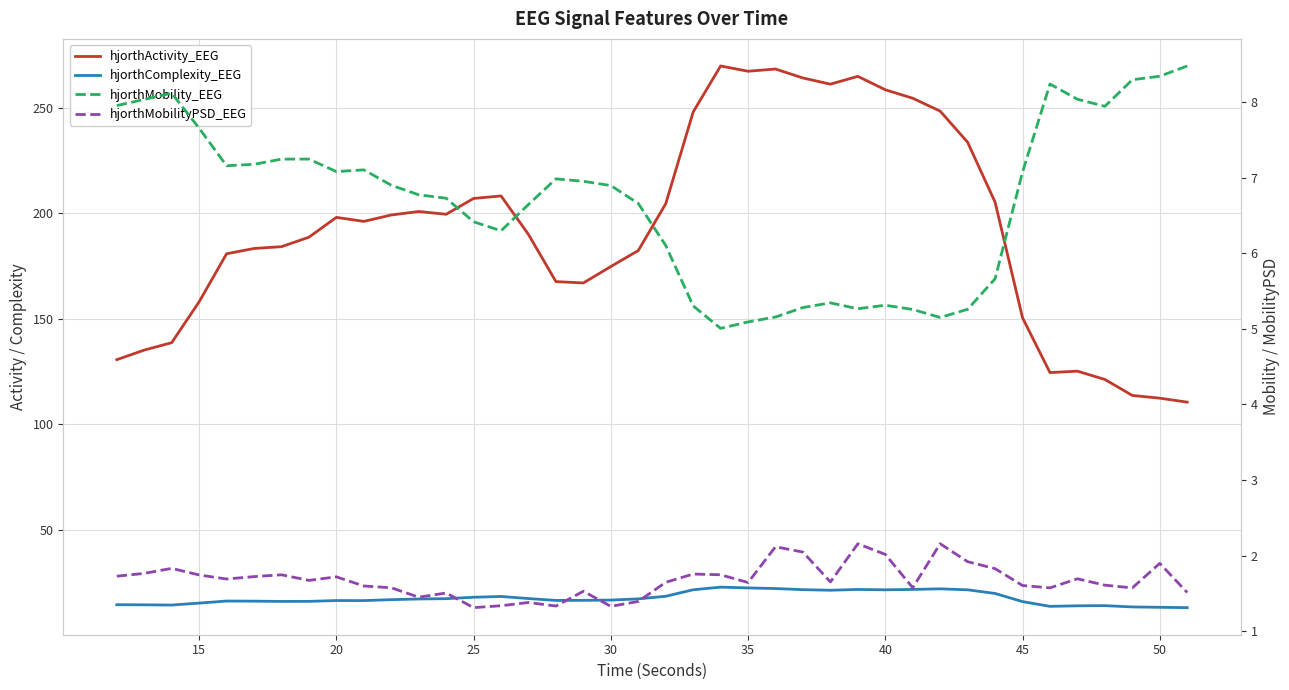

What is the minimum value shown in the chart?

1.3